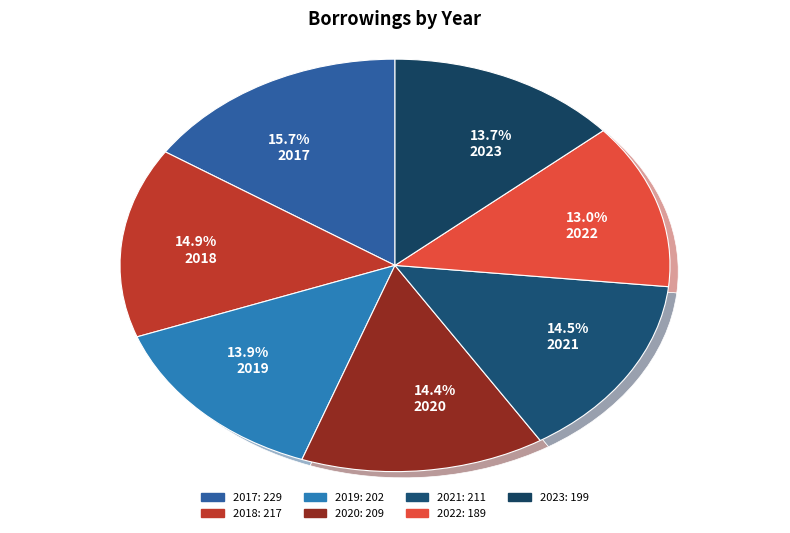

Is there a majority slice in this chart?

No